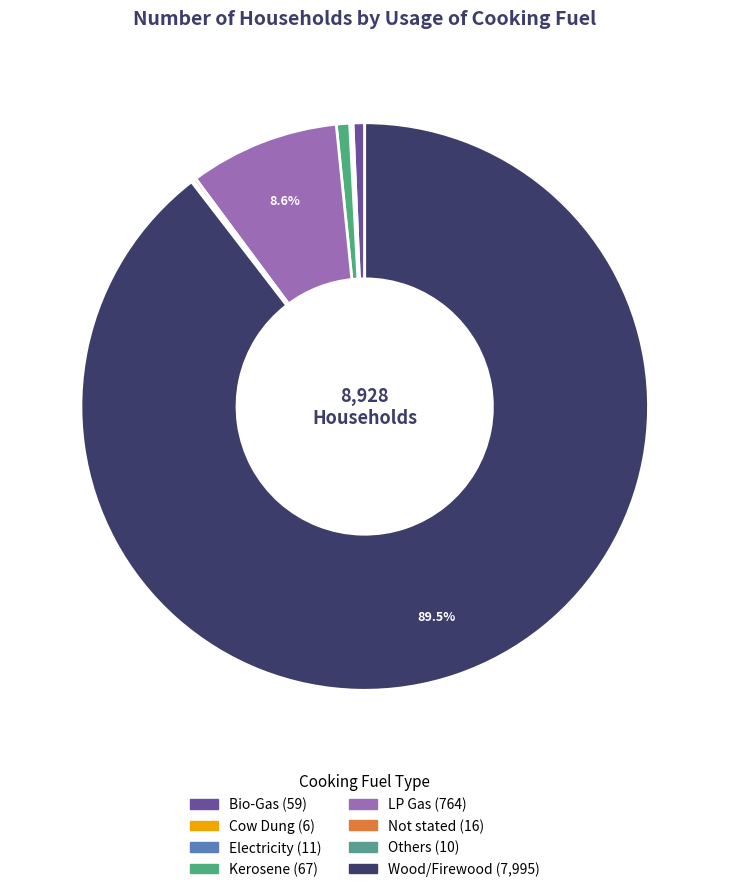

The Cow Dung slice represents 0% of the pie. True or false?

True